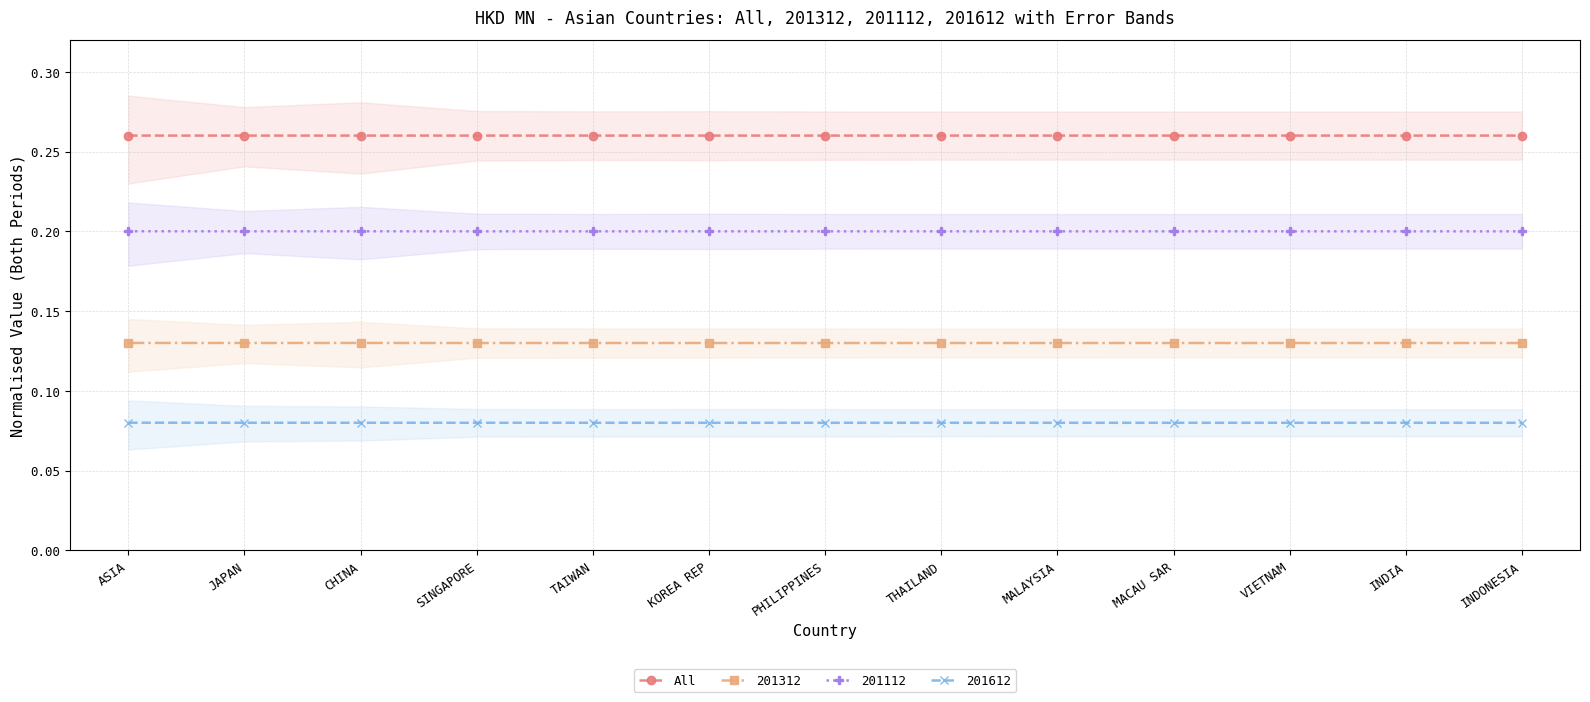

List the labels in order of value, largest first.

ASIA, CHINA, JAPAN, SINGAPORE, KOREA REP, TAIWAN, PHILIPPINES, MALAYSIA, THAILAND, INDONESIA, MACAU SAR, INDIA, VIETNAM